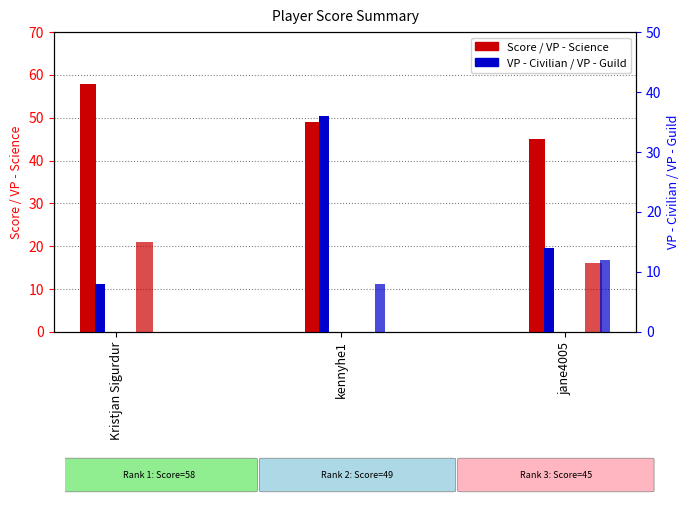

At which category does the chart reach its peak across all series?

Kristjan Sigurdur